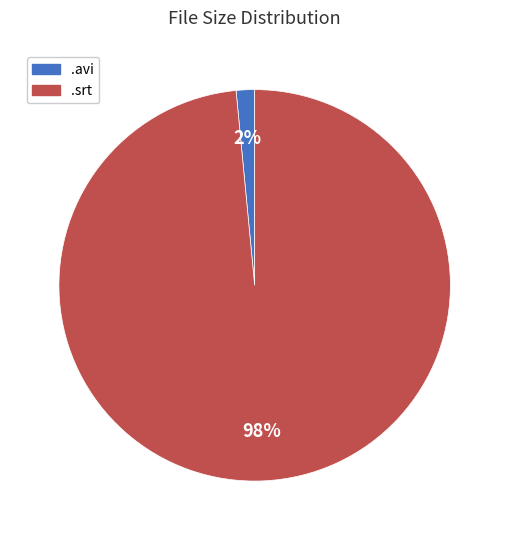

Does any single category account for the majority?

Yes